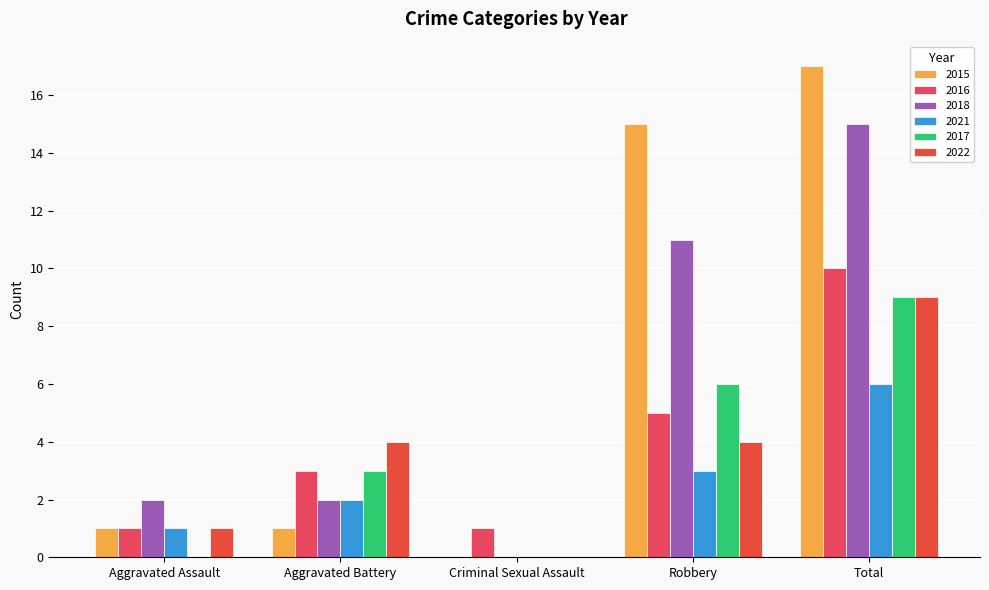

Which series has the largest range (max minus min)?

2015